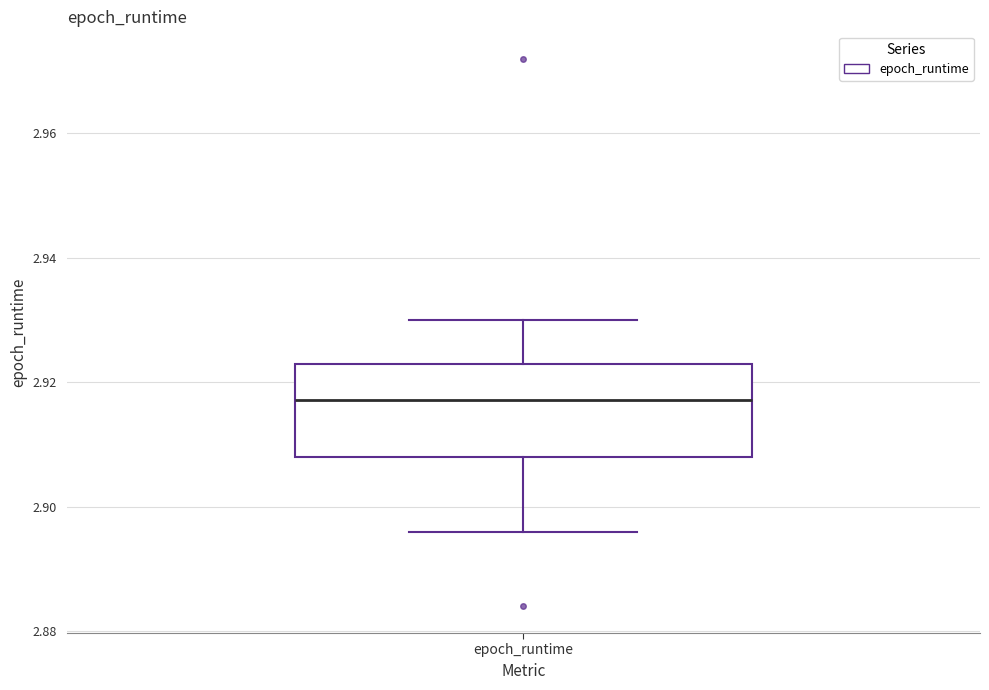

Read this box plot against the y-axis: the position of the median line, the range covered by the box, and the ends of both whiskers. The values are not printed on the chart, so give them approximately, as read against the axis.

median 2.918, box 2.908 to 2.922, whiskers 2.896 to 2.930